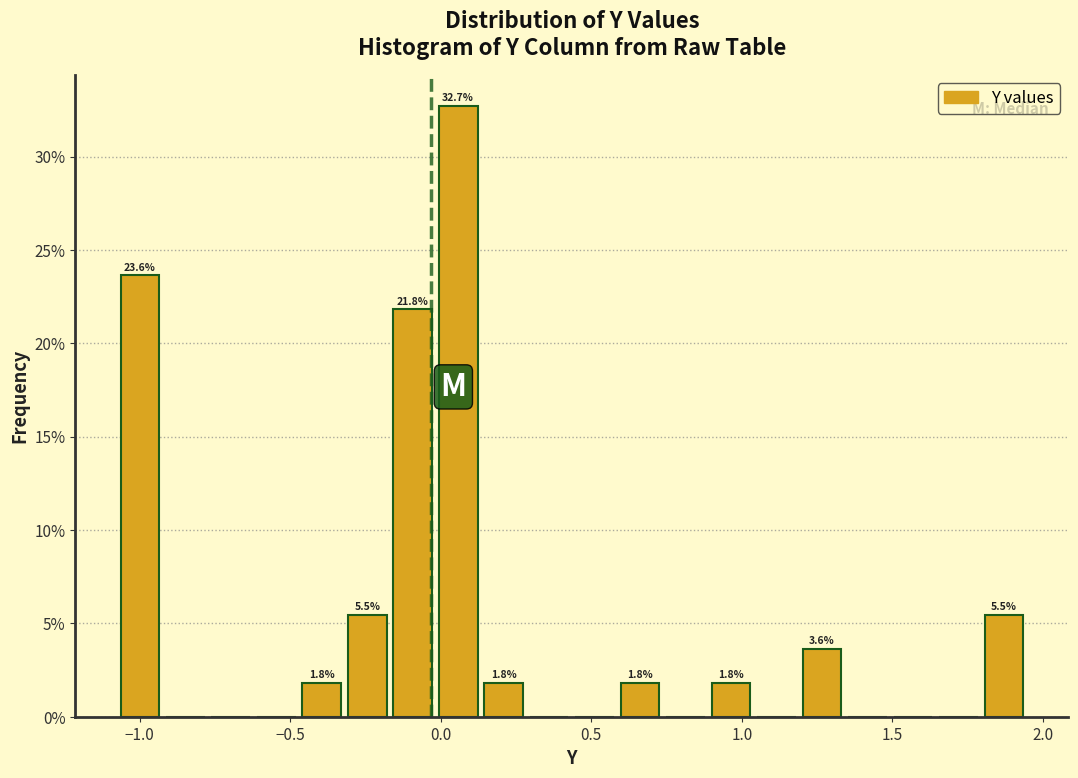

Read against the x-axis, roughly where is the centre of the tallest bar?

0.05